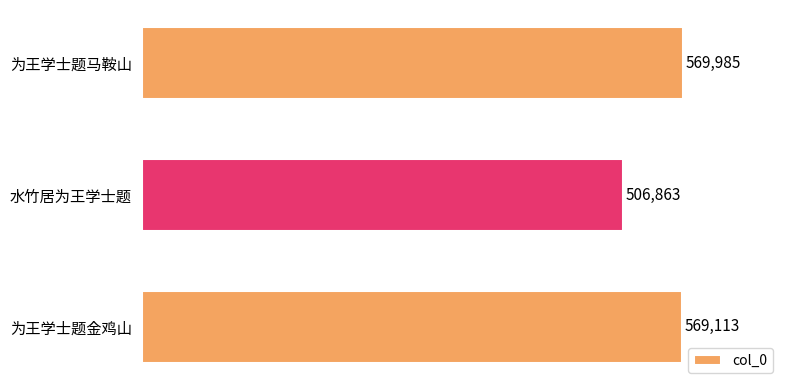

How many data points are less than 569113?

1